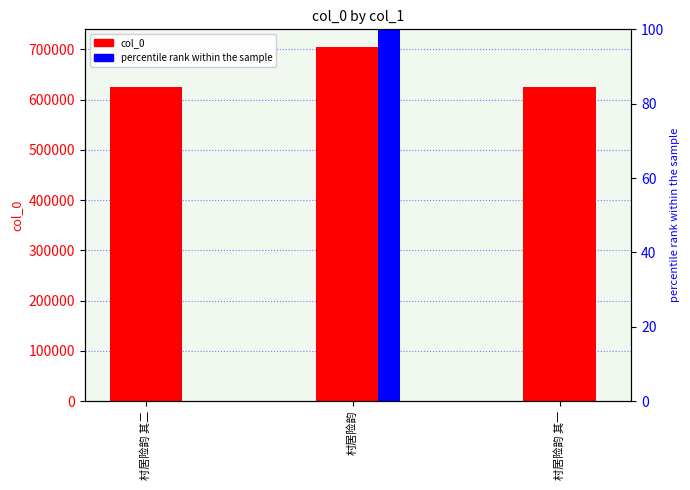

How many positive values does the percentile rank within the sample series have?

2